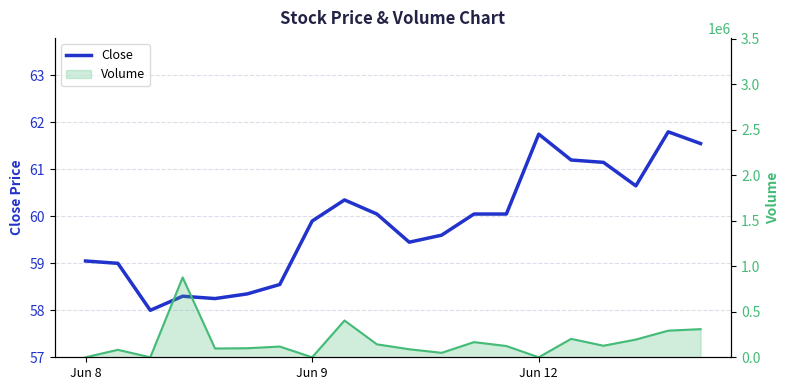

What is the difference between the maximum and minimum values?

3.8